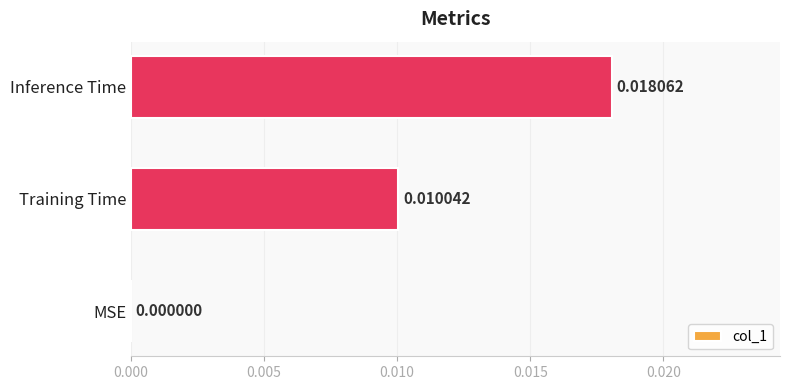

Which has a higher value, Training Time or MSE?

Training Time